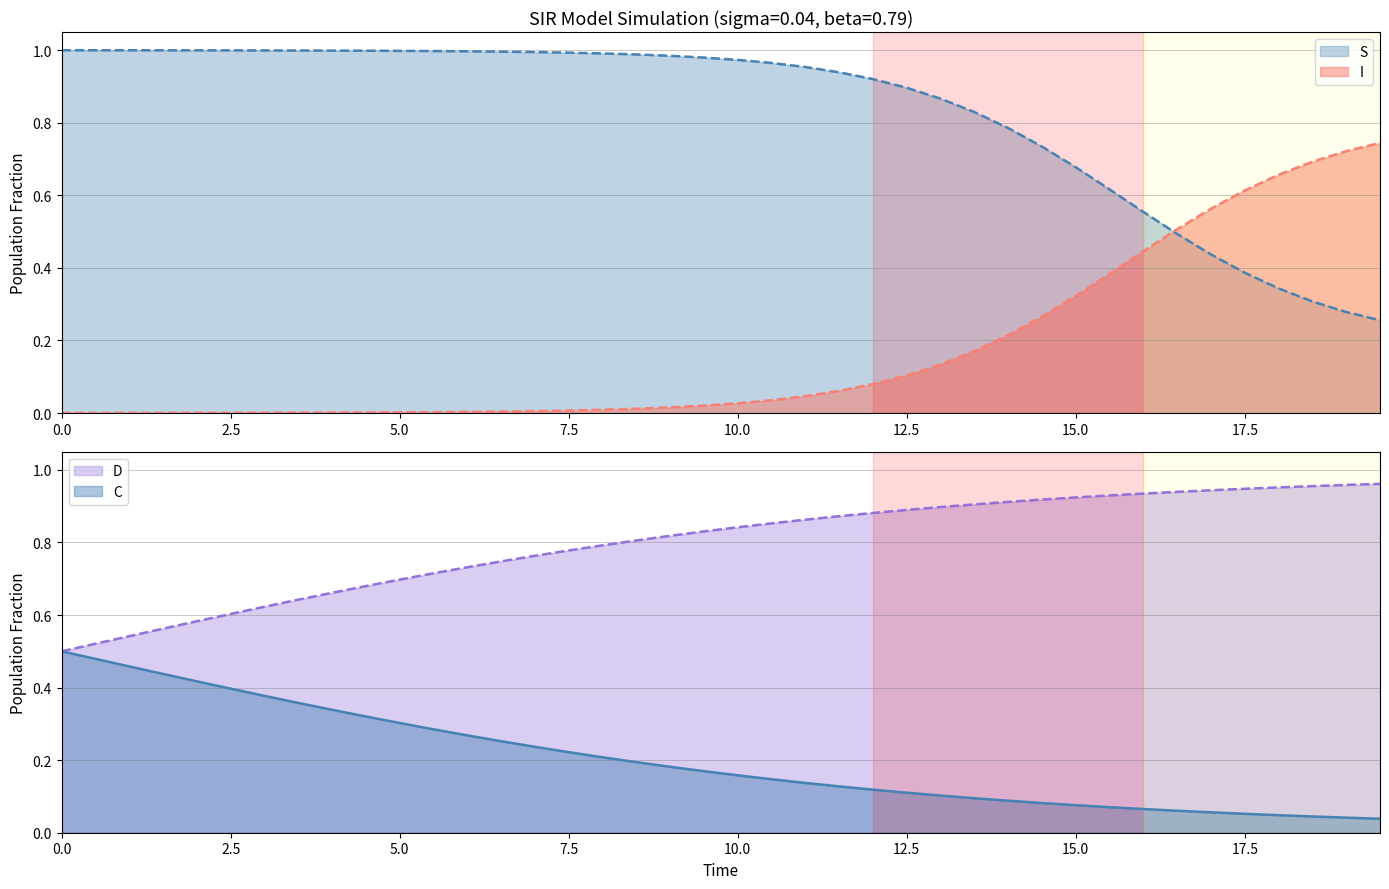

What are all the series names shown in the legend?

S, I, C, D